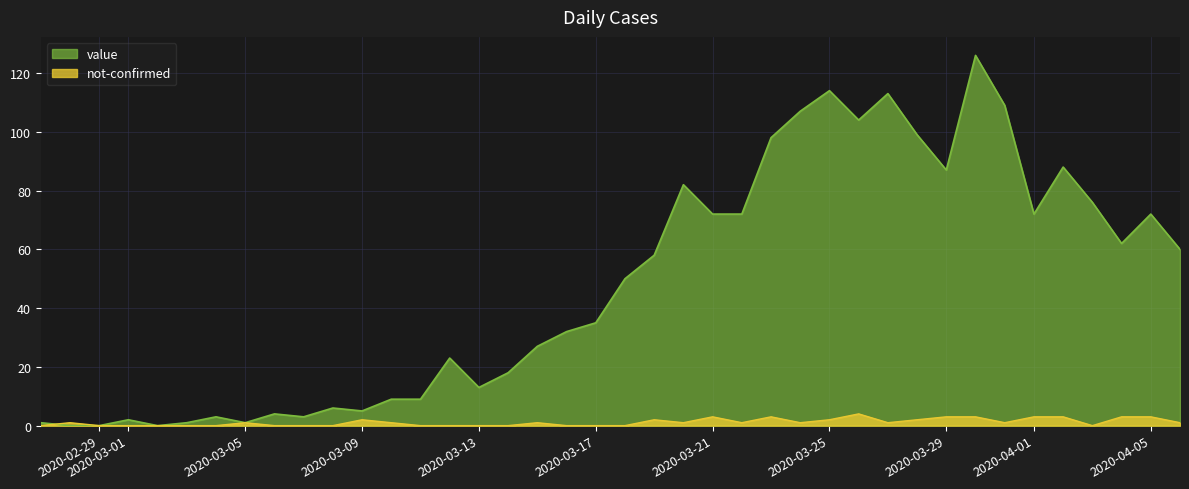

What is the average value of the value series?

48